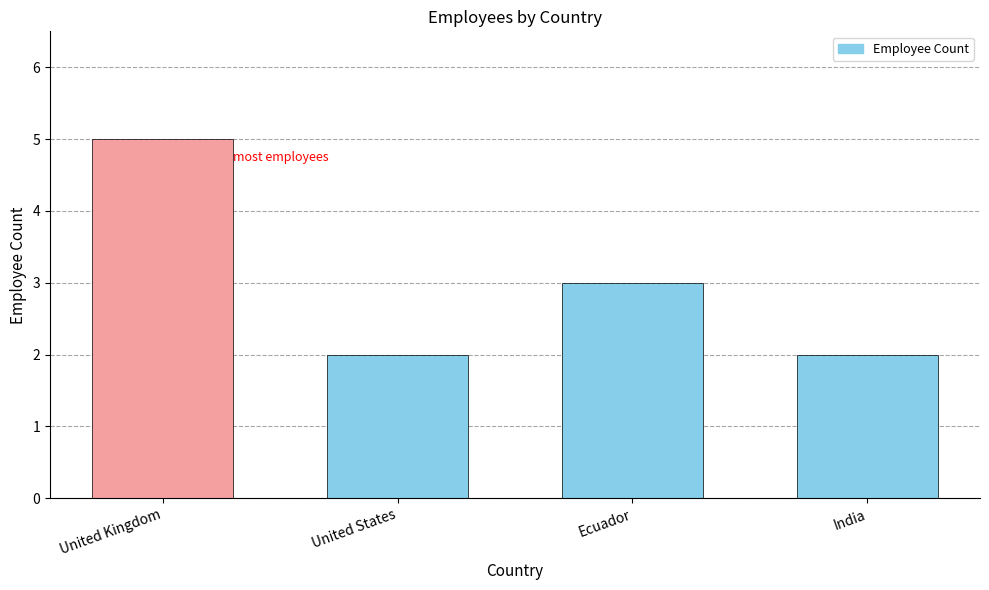

Reading left to right, list all the values displayed in this chart.

5	2	3	2